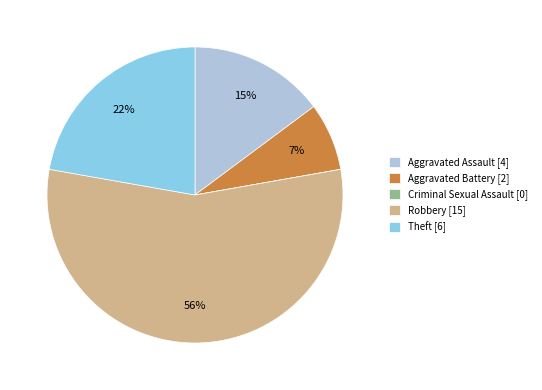

To the nearest percent, what is the average slice percentage?

20%